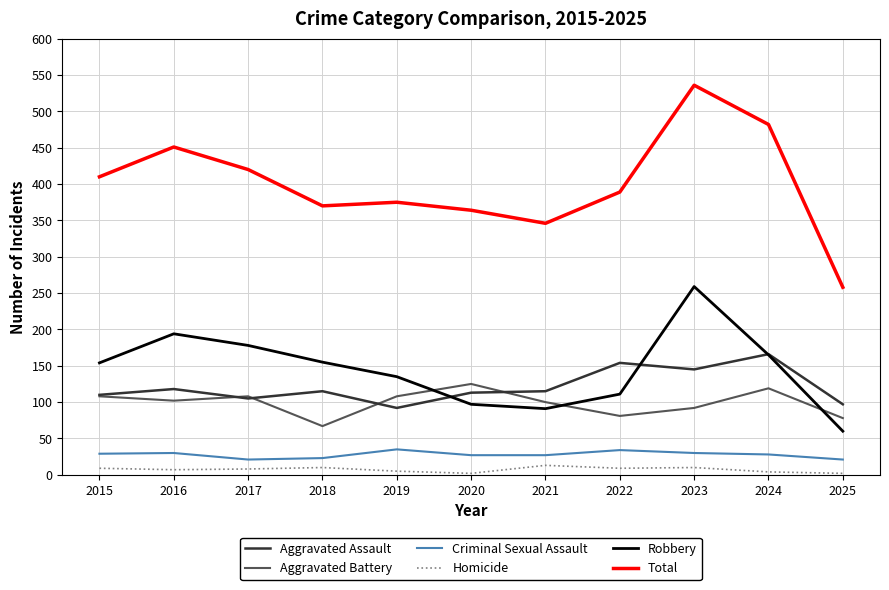

Read the Criminal Sexual Assault value at 2018, to the nearest 5.

25